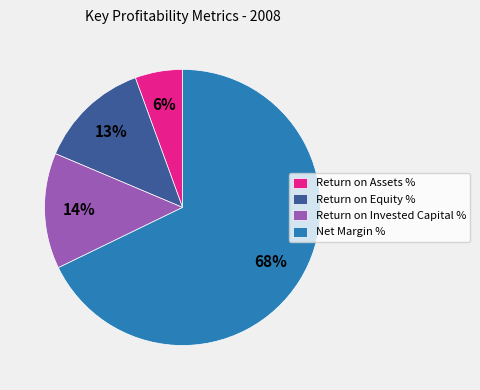

Is it true that Return on Equity % is 13% of the pie?

True